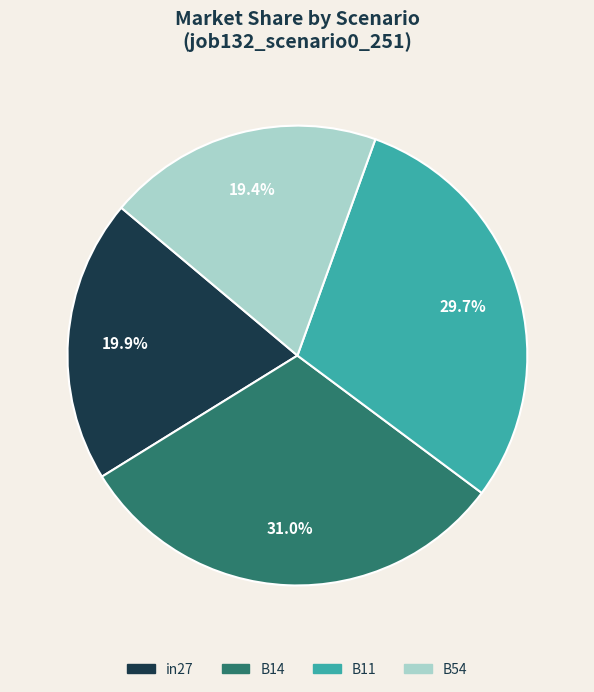

True or false: in27 accounts for 20% of the total.

True